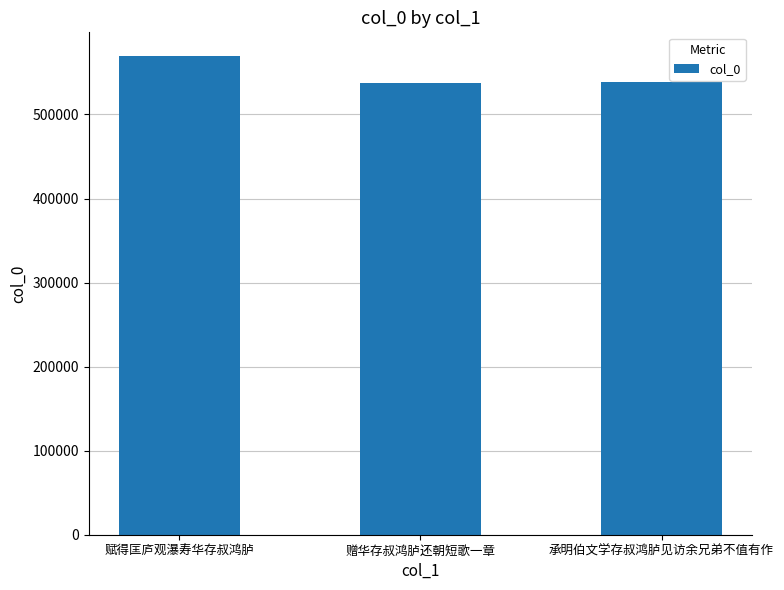

Are the bars grouped side by side (vs. stacked)?

No